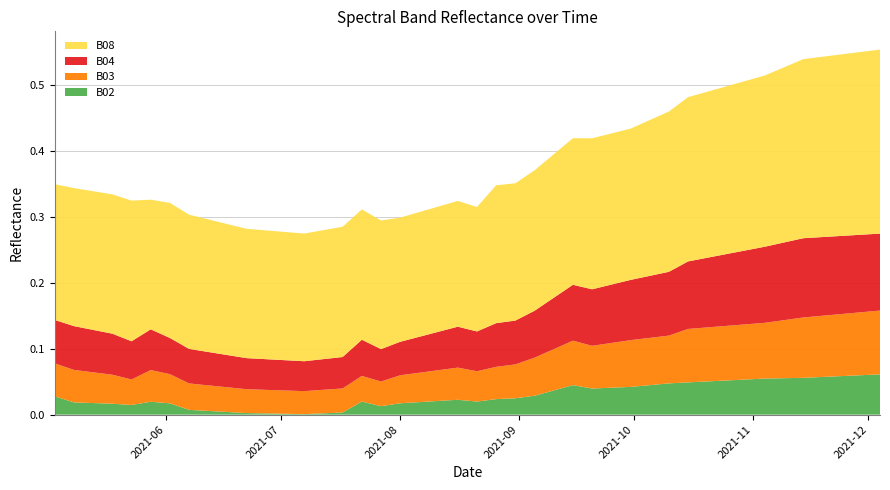

Reading right to left, transcribe all the data shown in this chart.

B02: 0.1	0.1	0.1	0.1	0.1	0.1	0.1	0.1	0.1	0.1	0.0	0.0	0.0	0.0	0.0	0.0	0.0	0.0	0.0	0.0	0.0	0.0	0.0	0.0	0.0	0.0	0.0	0.0	0.0	0.0	0.0	0.0	0.0	0.0	0.0	0.0	0.0	0.0	0.0	0.0
B03: 0.1	0.1	0.1	0.1	0.1	0.1	0.1	0.1	0.1	0.1	0.1	0.1	0.1	0.1	0.1	0.1	0.1	0.1	0.1	0.1	0.0	0.0	0.0	0.0	0.0	0.0	0.0	0.0	0.0	0.0	0.0	0.0	0.0	0.0	0.0	0.0	0.0	0.0	0.0	0.1
B04: 0.1	0.1	0.1	0.1	0.1	0.1	0.1	0.1	0.1	0.1	0.1	0.1	0.1	0.1	0.1	0.1	0.1	0.1	0.1	0.1	0.1	0.1	0.1	0.1	0.1	0.1	0.0	0.1	0.0	0.0	0.0	0.0	0.1	0.1	0.1	0.1	0.1	0.1	0.1	0.1
B08: 0.3	0.3	0.3	0.3	0.3	0.3	0.3	0.3	0.3	0.3	0.2	0.2	0.2	0.2	0.2	0.2	0.2	0.2	0.2	0.2	0.2	0.2	0.2	0.2	0.2	0.2	0.2	0.2	0.2	0.2	0.2	0.2	0.2	0.2	0.2	0.2	0.2	0.2	0.2	0.2